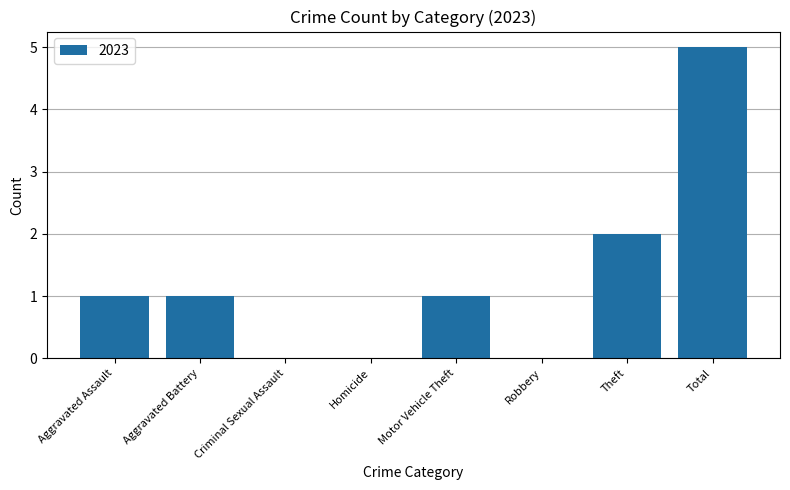

Which category has the highest value across all series?

Total